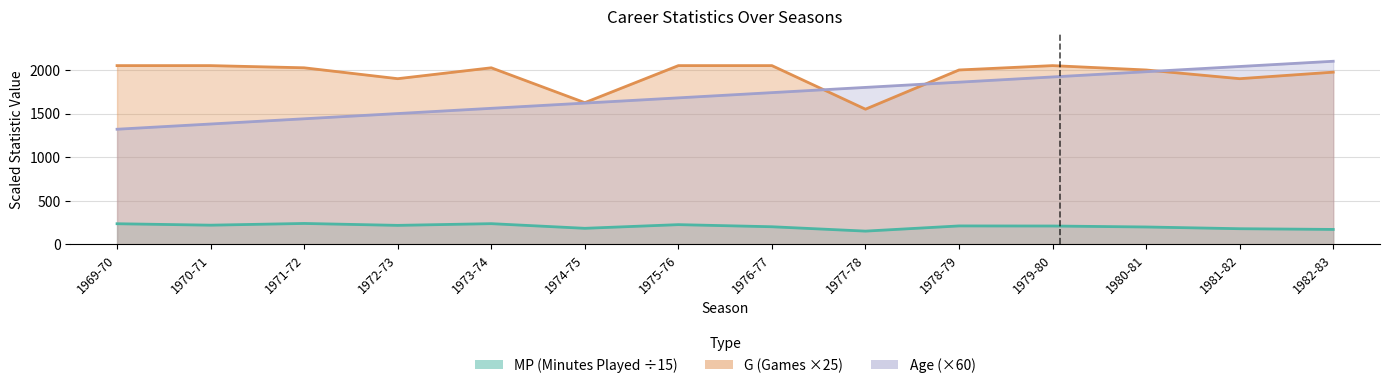

Which category has the highest value in the Age series?

1982-83